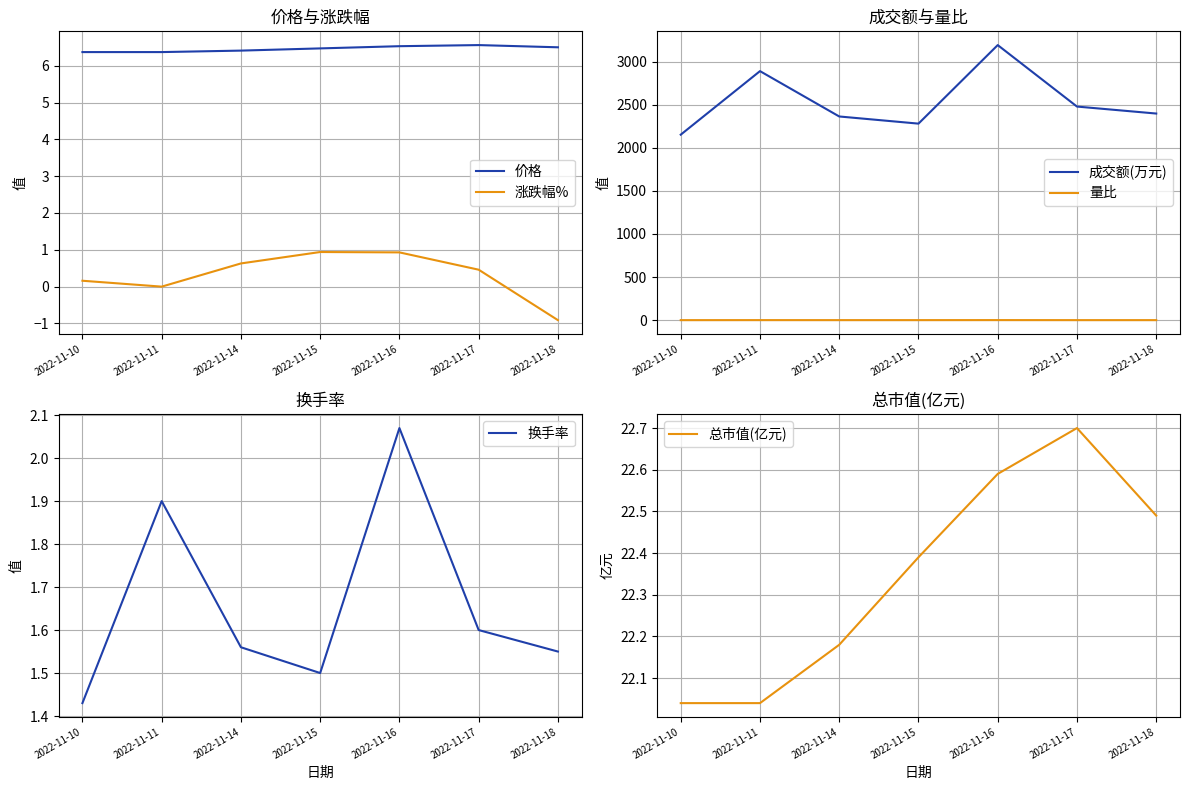

What is the sum of the 量比 values at 2022-11-18 and 2022-11-14?

1.8